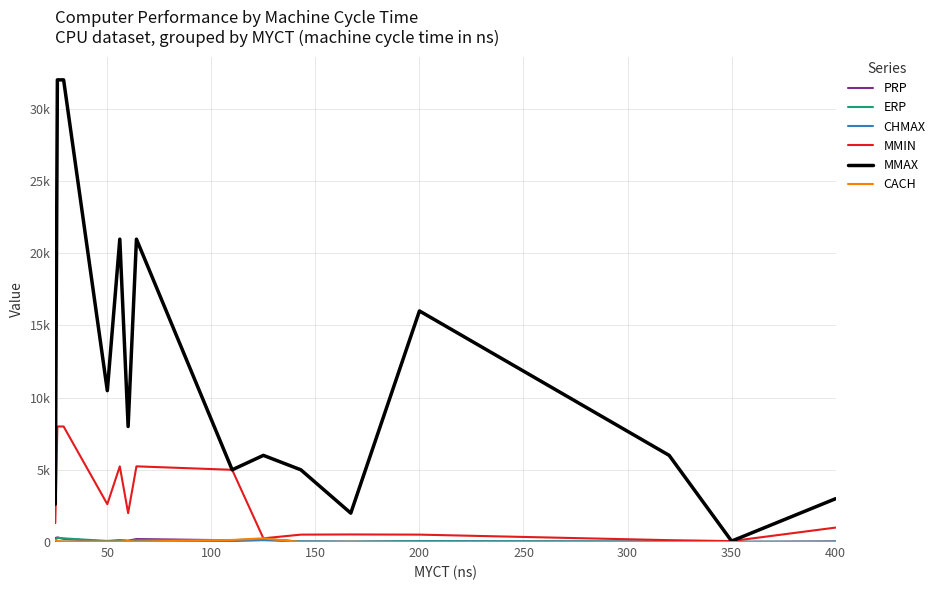

Does the chart have visible grid lines?

Yes